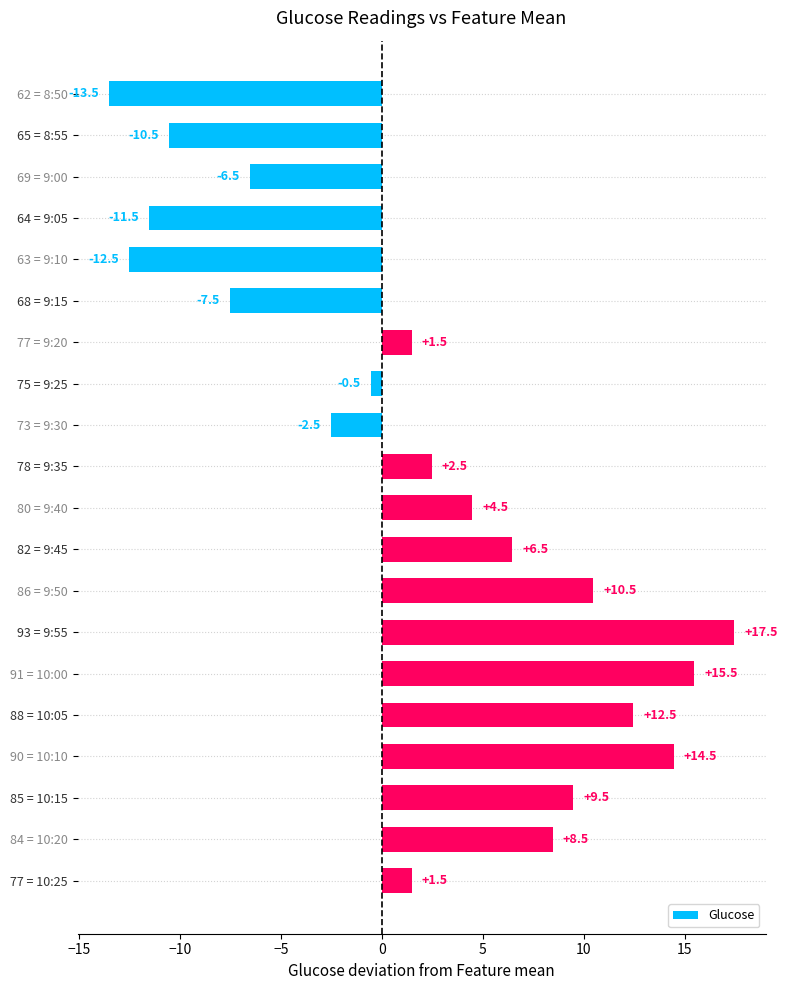

How many positive values are there?

12